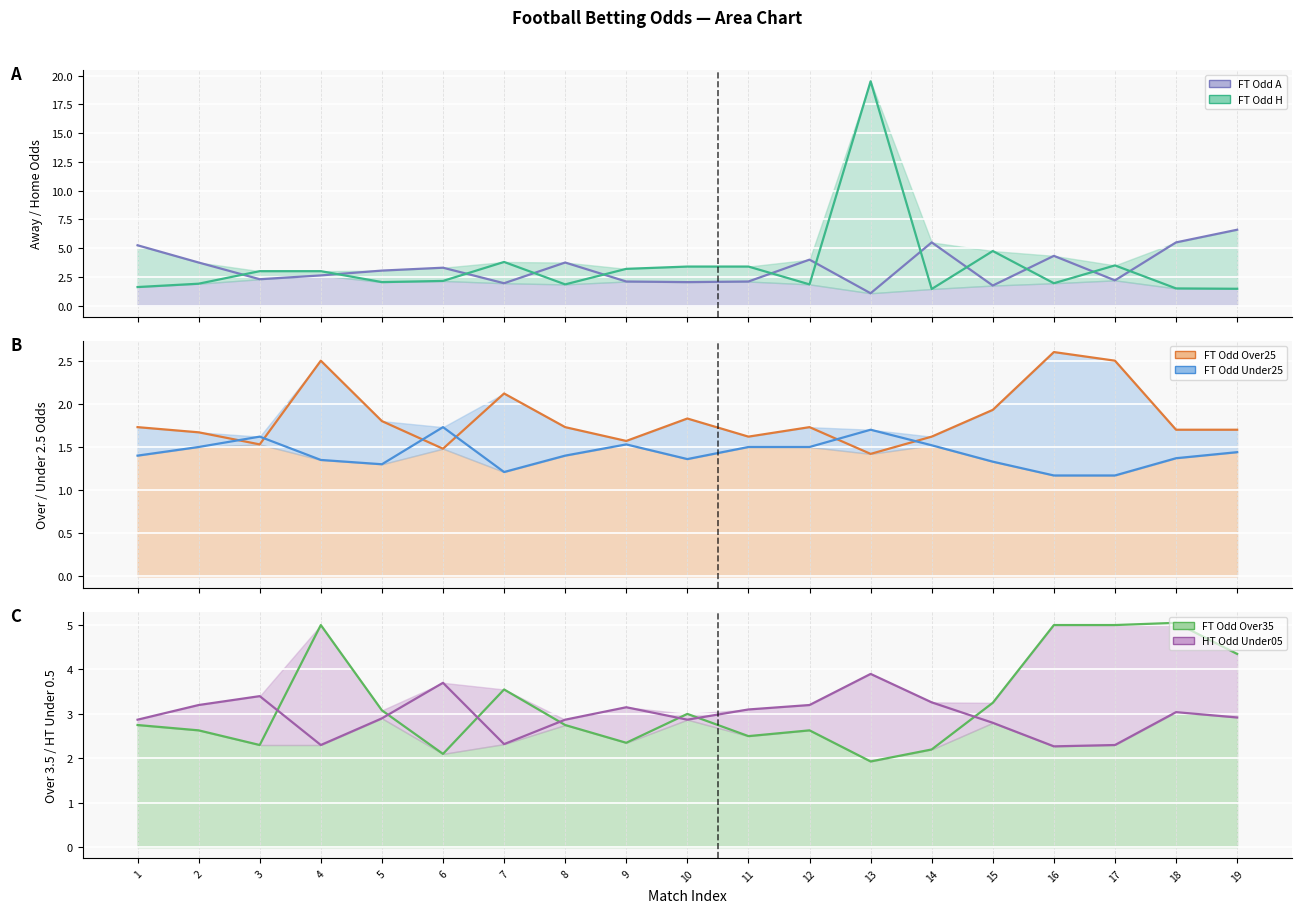

In FT_Odd_Over35, how many points are lower than both neighbors (excluding endpoints)?

5